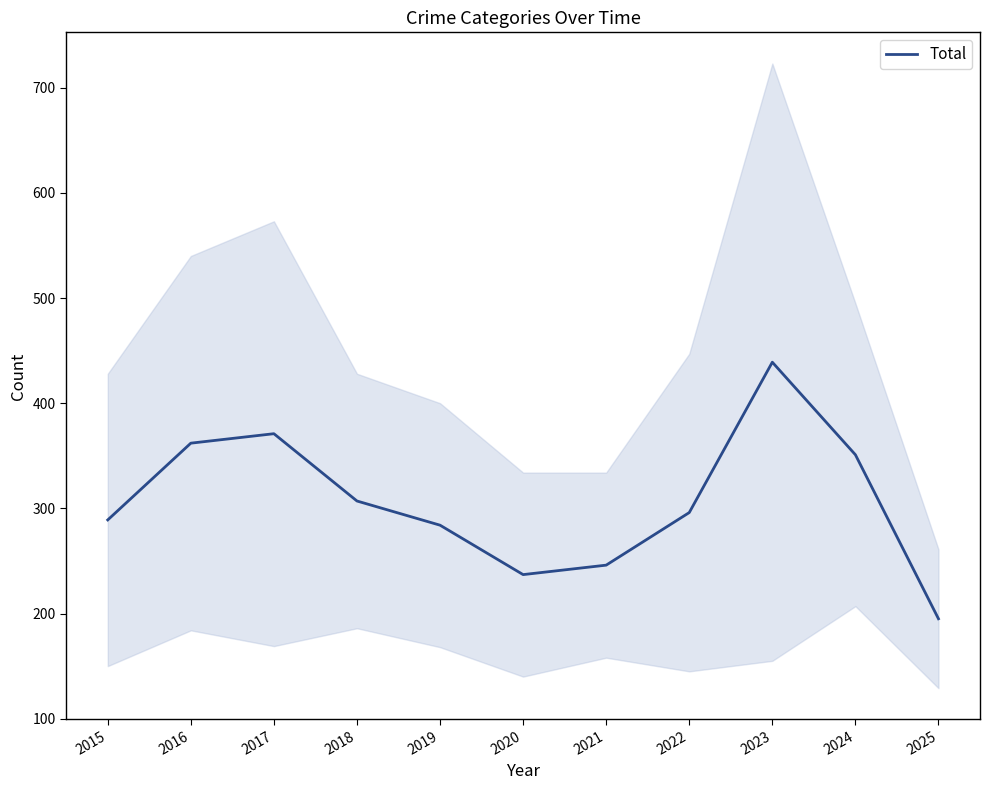

List the labels in order of value, largest first.

2023, 2017, 2016, 2024, 2018, 2022, 2015, 2019, 2021, 2020, 2025